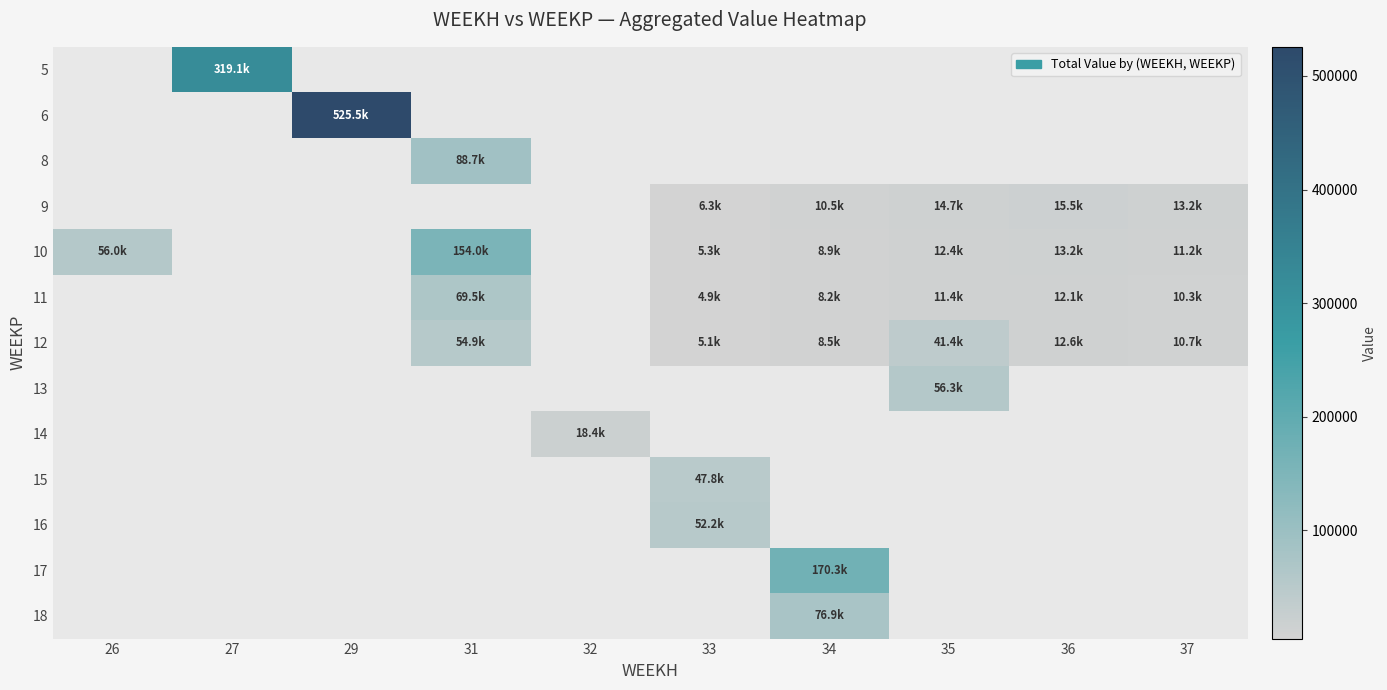

How many positive values does the 15 series have?

1